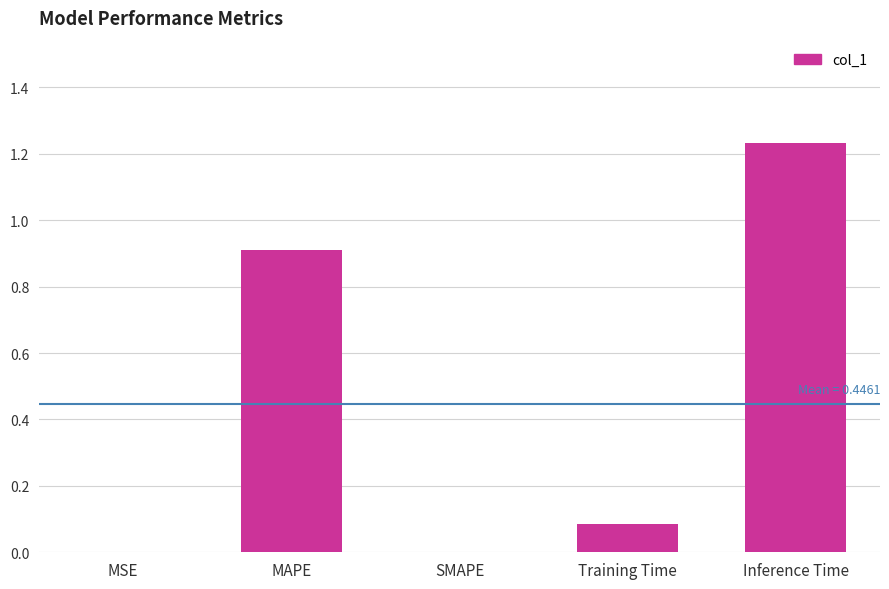

What is the sum of all values?

2.2